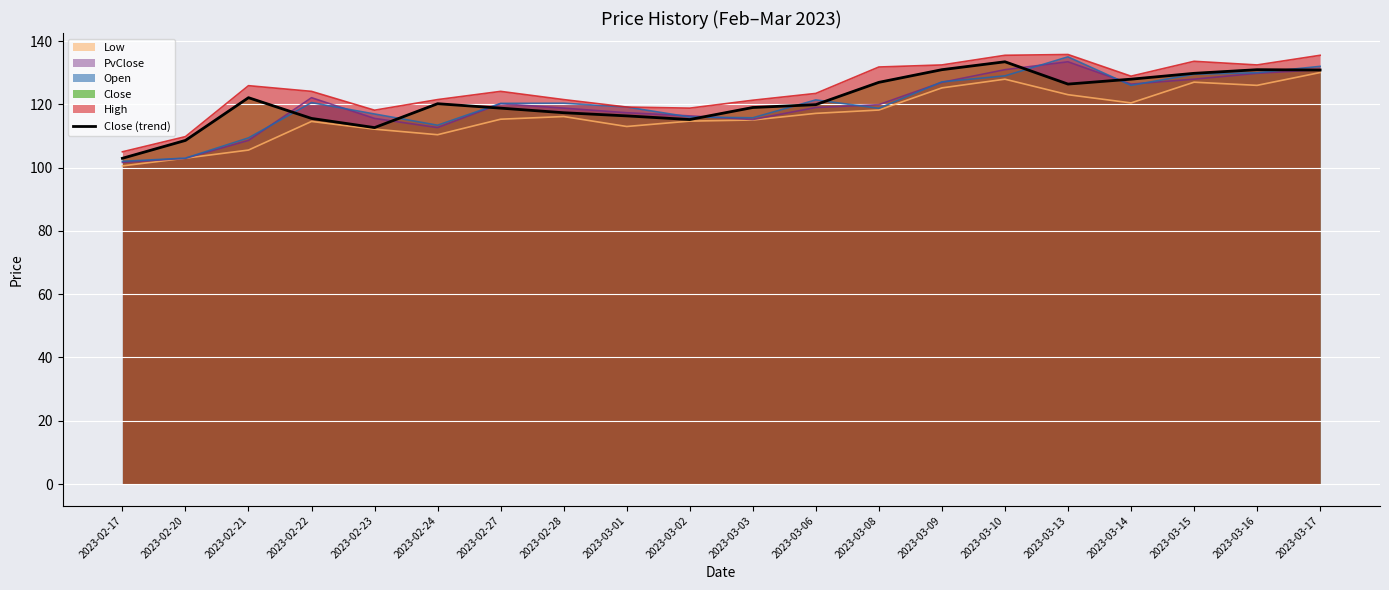

At which category does the data reach its first local peak?

2023-02-21